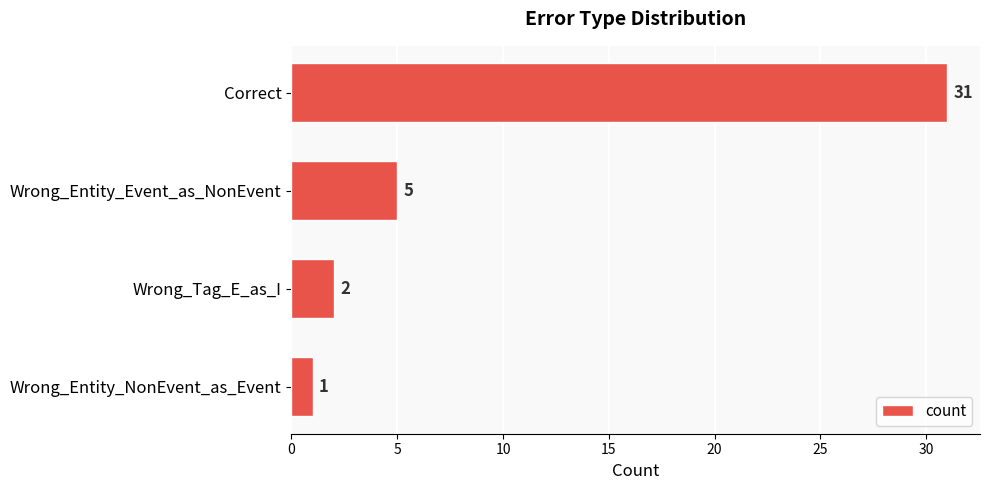

What is the sum of the values at Wrong_Entity_Event_as_NonEvent and Wrong_Tag_E_as_I?

7